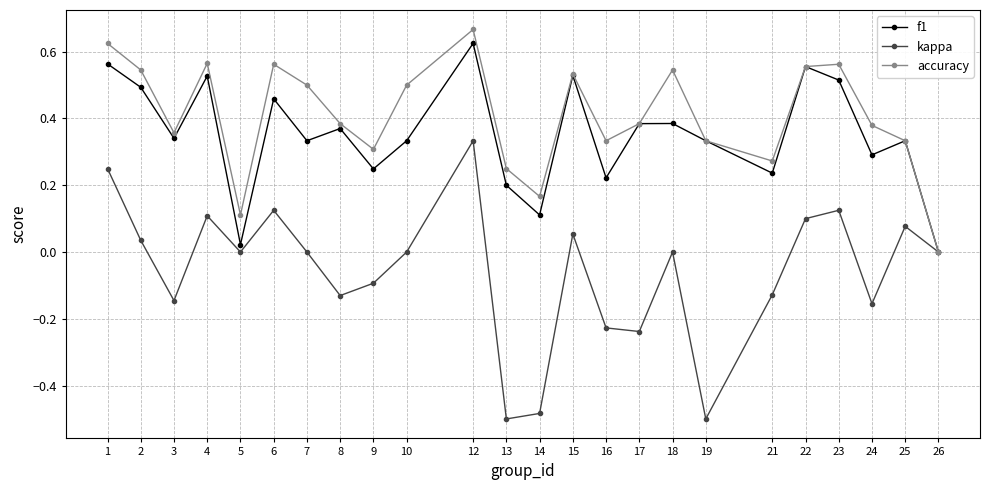

Between 12 and 26, which series saw the biggest shift?

accuracy